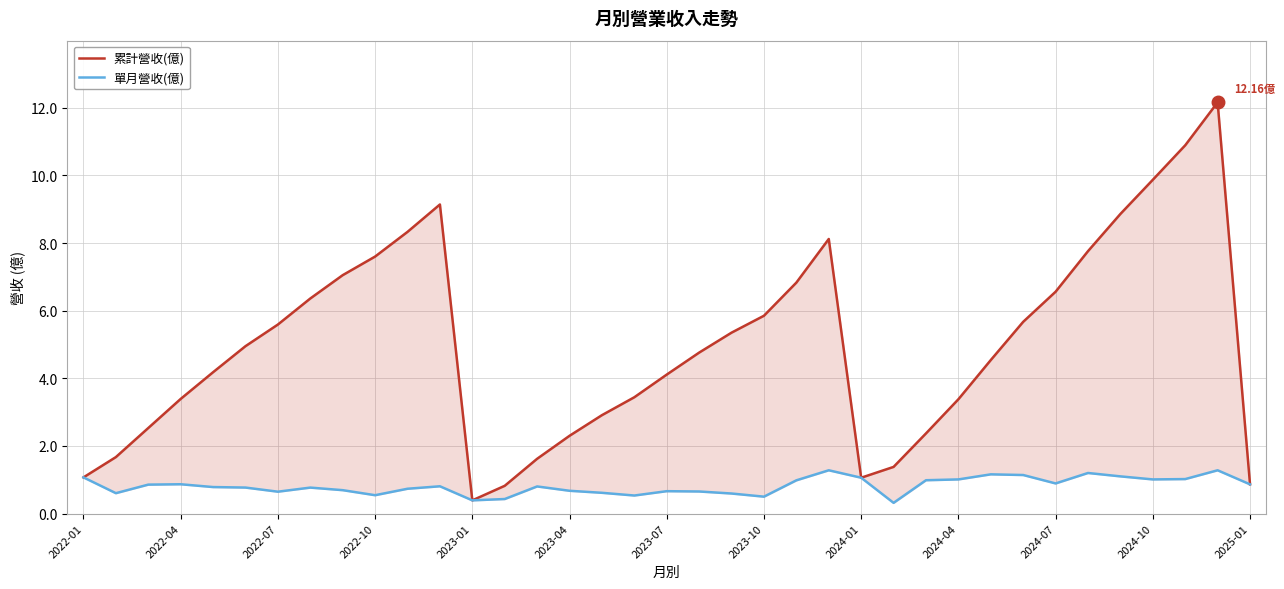

Does the chart have visible grid lines?

Yes